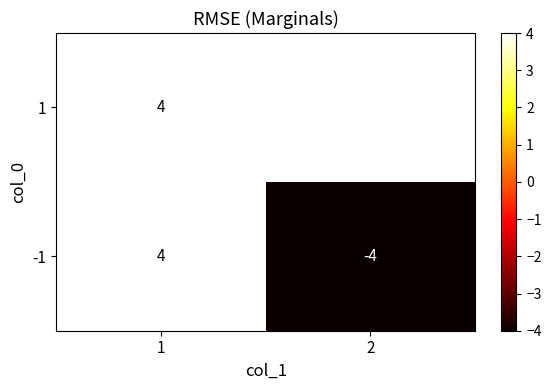

What is the approximate value of -1 at 2?

-4